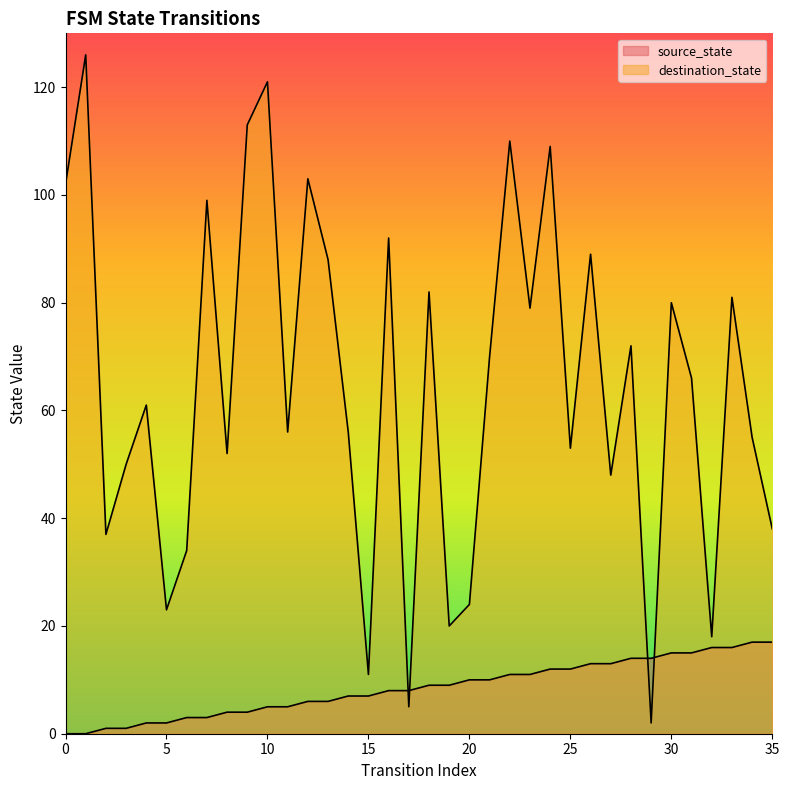

True or false: source_state has a value of 8 at 17.

True